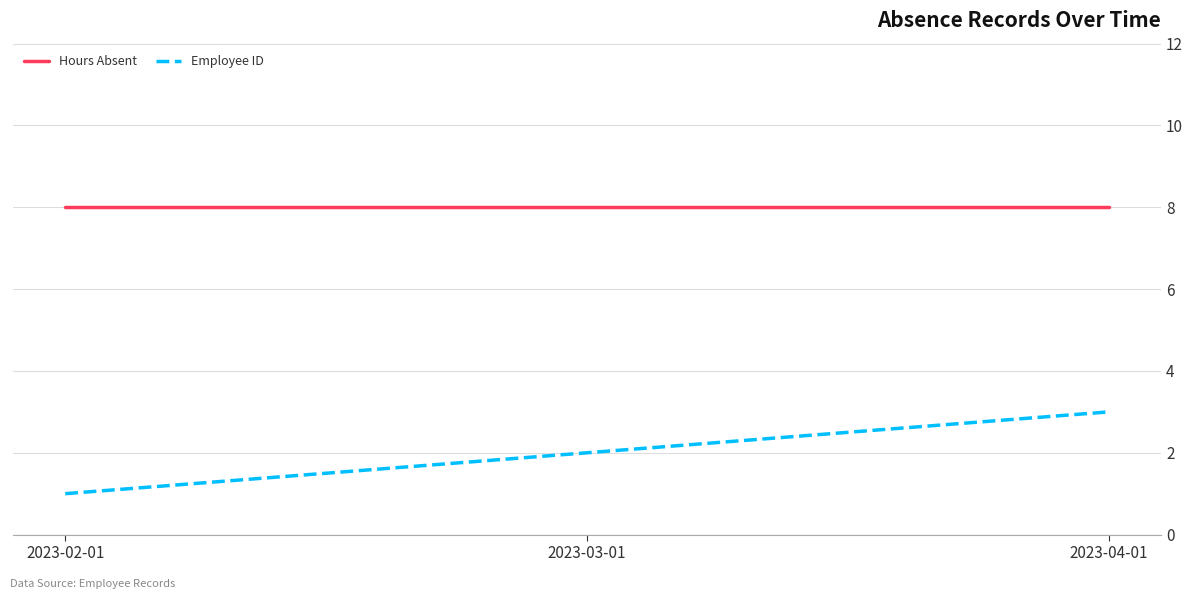

True or false: Employee ID has a value of 5 at 2023-04-01.

False